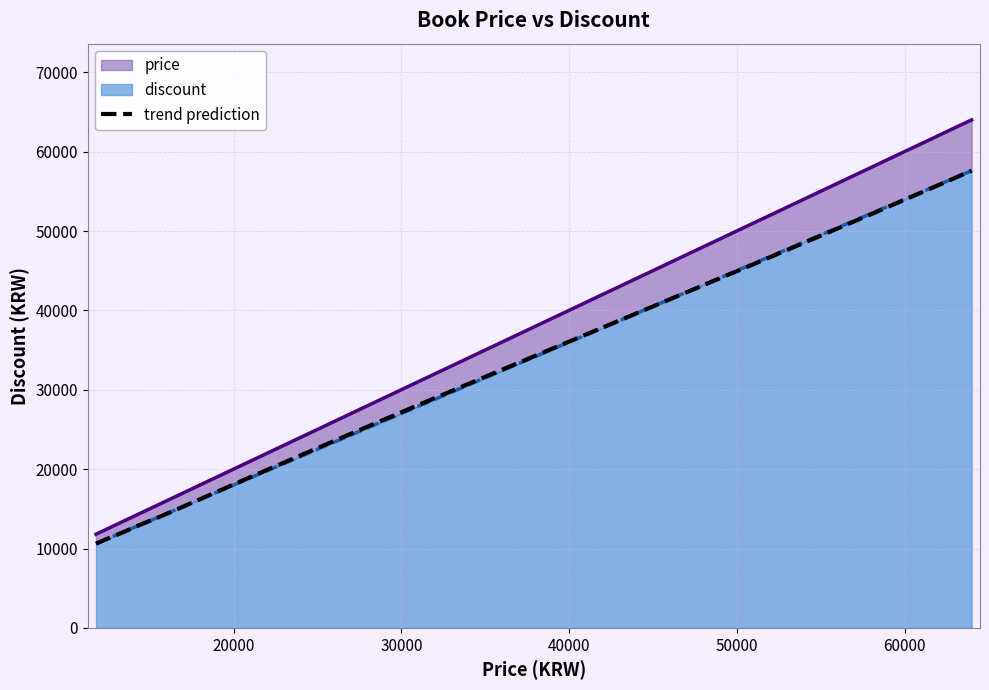

True or false: price and discount cross at least once.

False